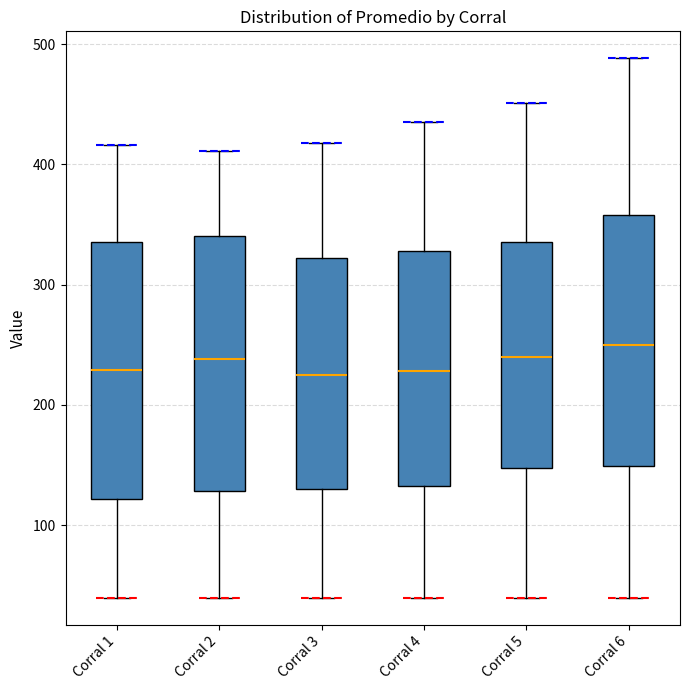

Where does the median line of the box for Corral 3 sit on the y-axis? The values are not printed on the chart, so give them approximately, as read against the axis.

230